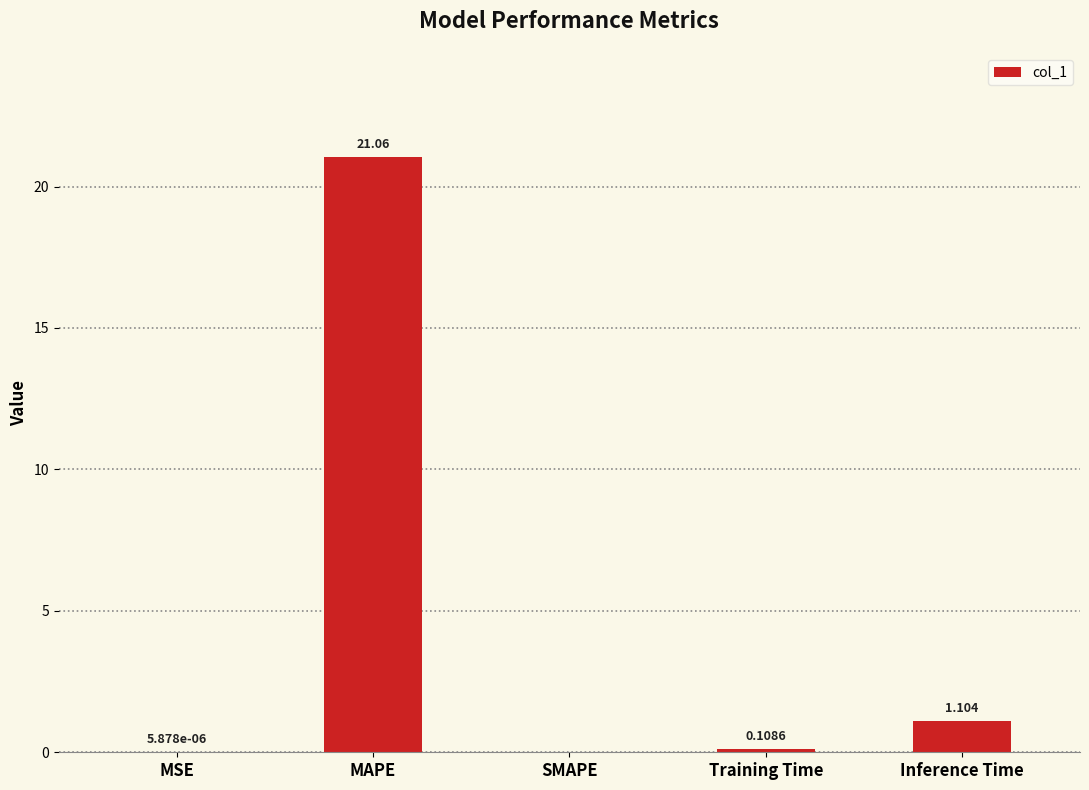

Are the bars horizontal?

No